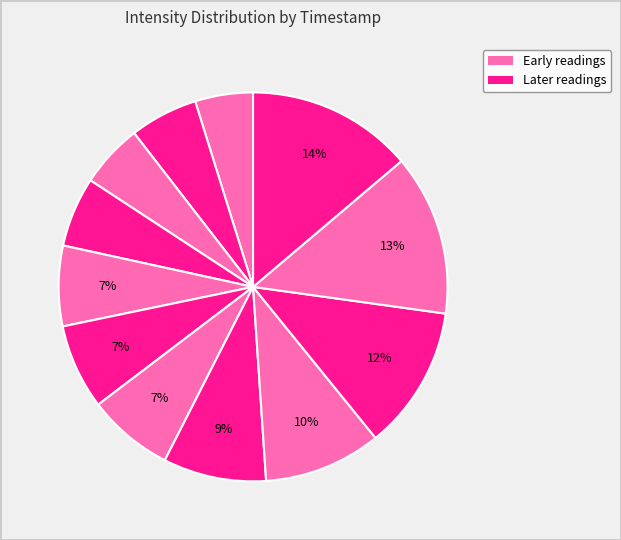

How many segments does this pie chart have?

12